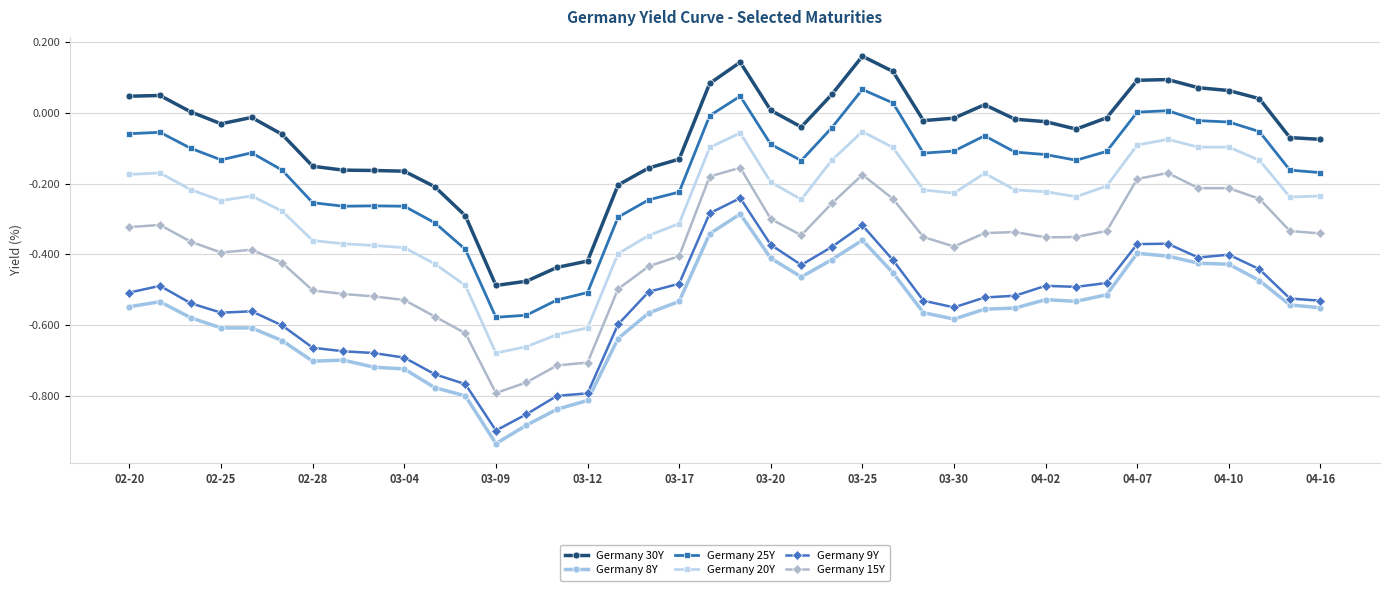

What are all the series names shown in the legend?

Germany 30Y, Germany 8Y, Germany 25Y, Germany 20Y, Germany 9Y, Germany 15Y